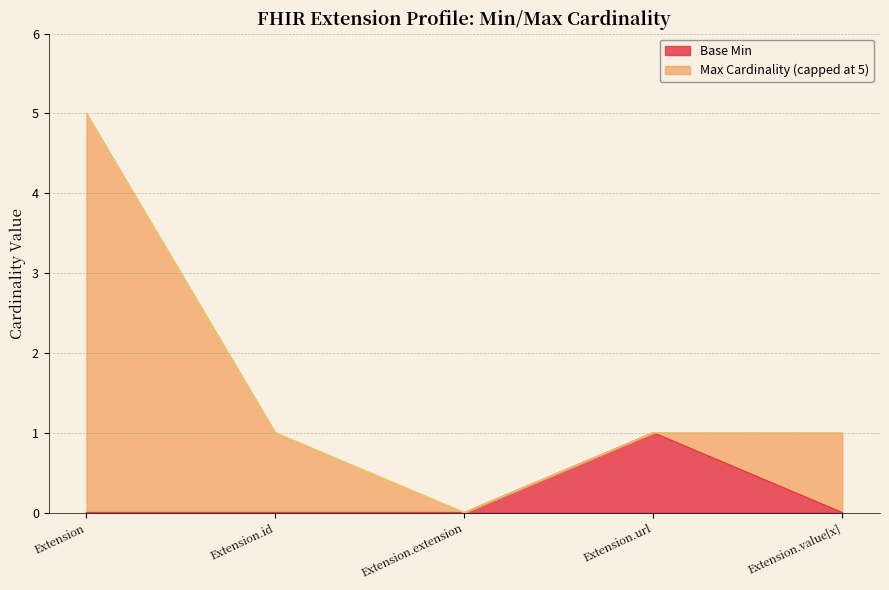

The Base Min series shows 1 at Extension. True or false?

False